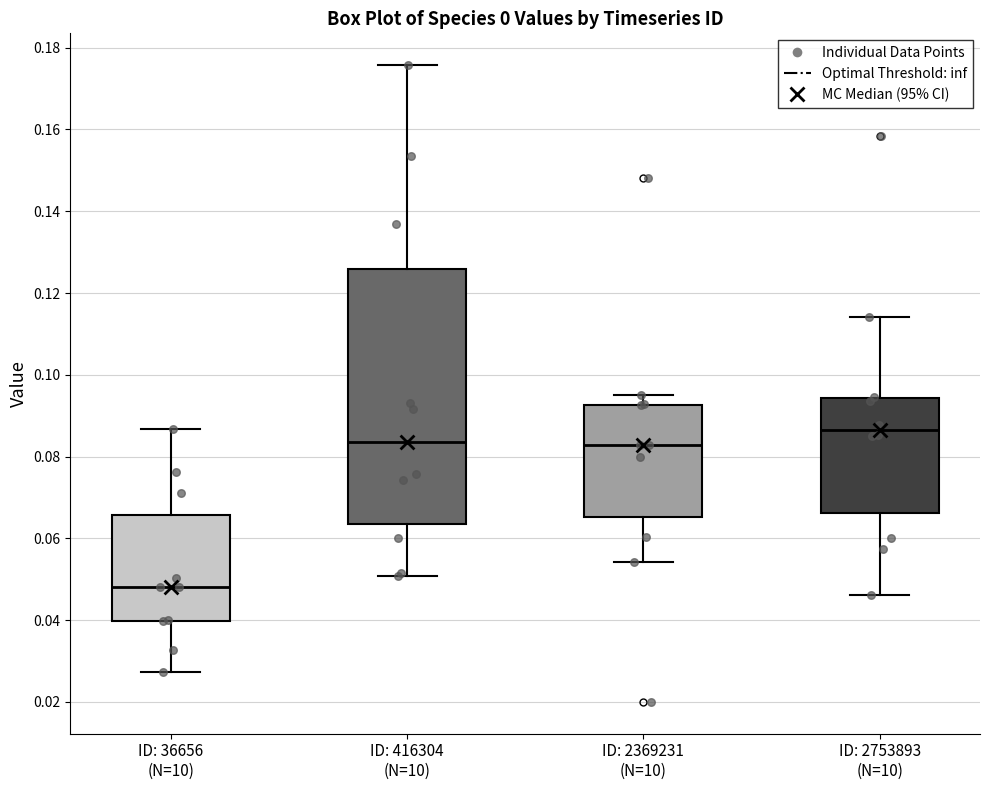

Reading left to right, transcribe this box plot: for each box, give where its median line is, the range the box spans, and where its two whiskers end, as read against the y-axis. The values are not printed on the chart, so give them approximately, as read against the axis.

ID: 36656 (N=10): median 0.048, box 0.040 to 0.066, whiskers 0.028 to 0.086
ID: 416304 (N=10): median 0.084, box 0.064 to 0.126, whiskers 0.050 to 0.176
ID: 2369231 (N=10): median 0.082, box 0.066 to 0.092, whiskers 0.054 to 0.094
ID: 2753893 (N=10): median 0.086, box 0.066 to 0.094, whiskers 0.046 to 0.114